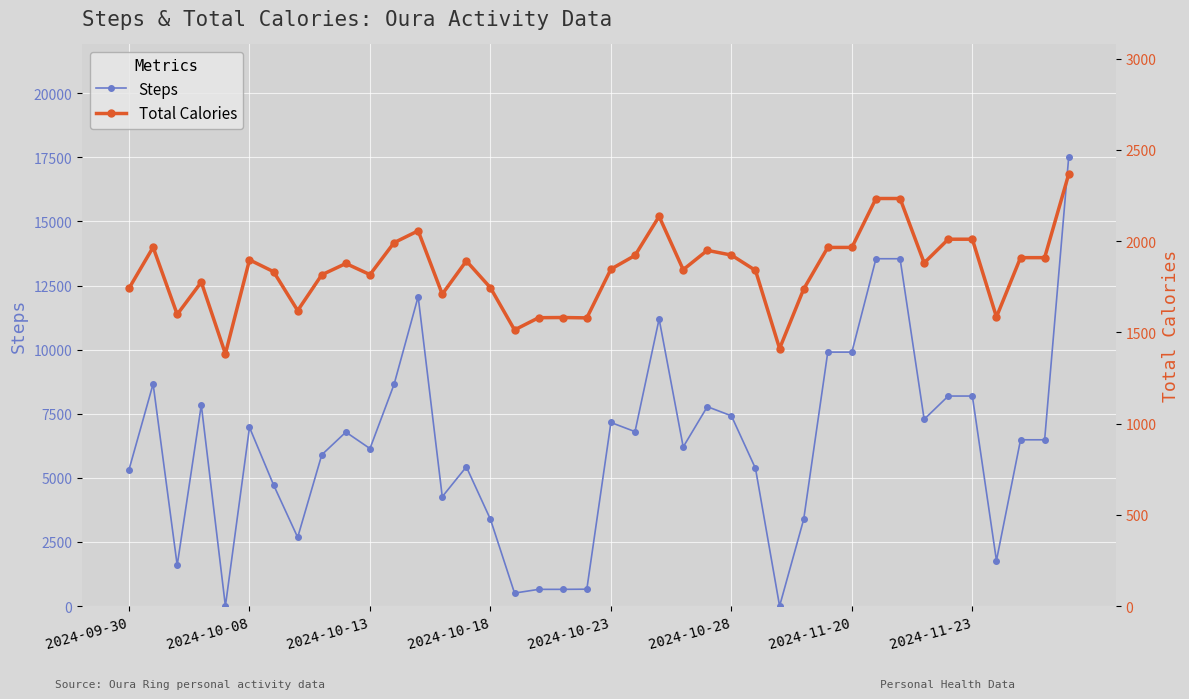

What is the highest value of the Steps series?

17520